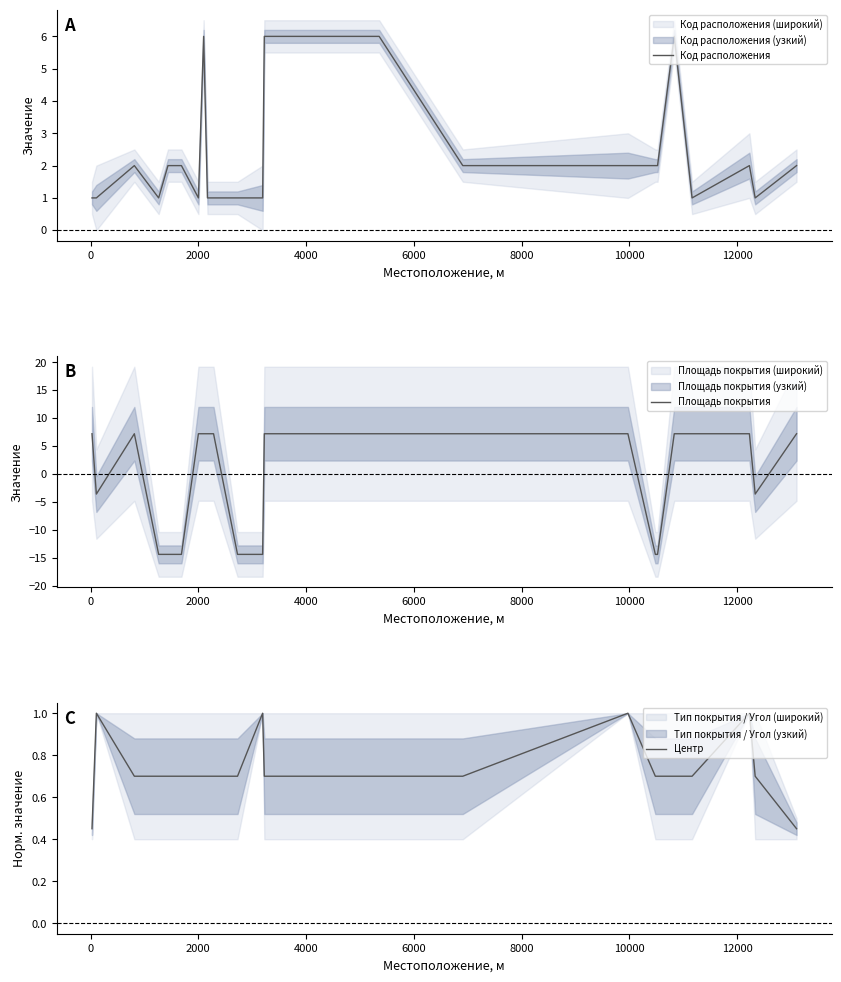

What is the maximum value for Код расположения?

6